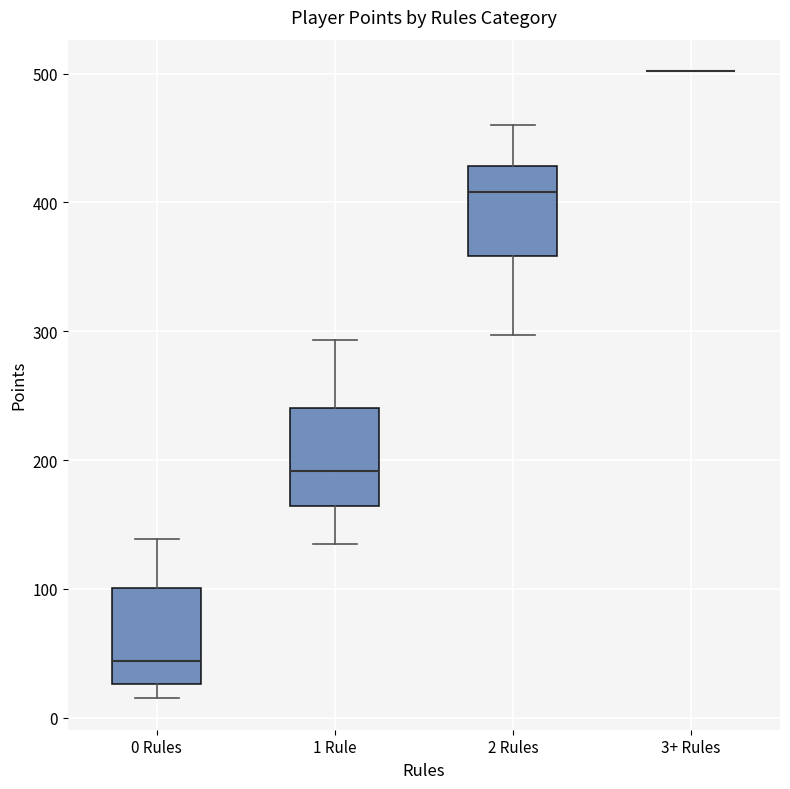

Where is the upper edge of the box for 0 Rules on the y-axis? The values are not printed on the chart, so give them approximately, as read against the axis.

100